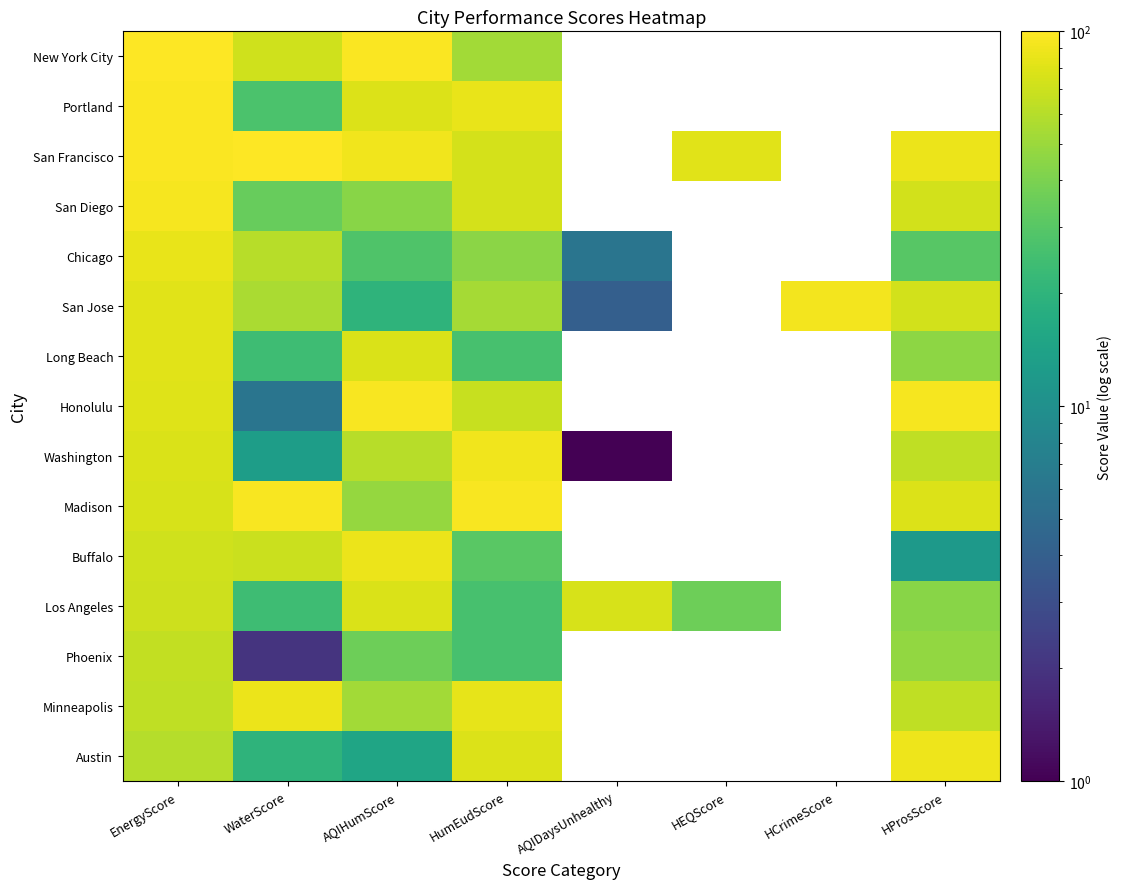

Which has a higher value, HumEudScore or HEQScore?

HEQScore